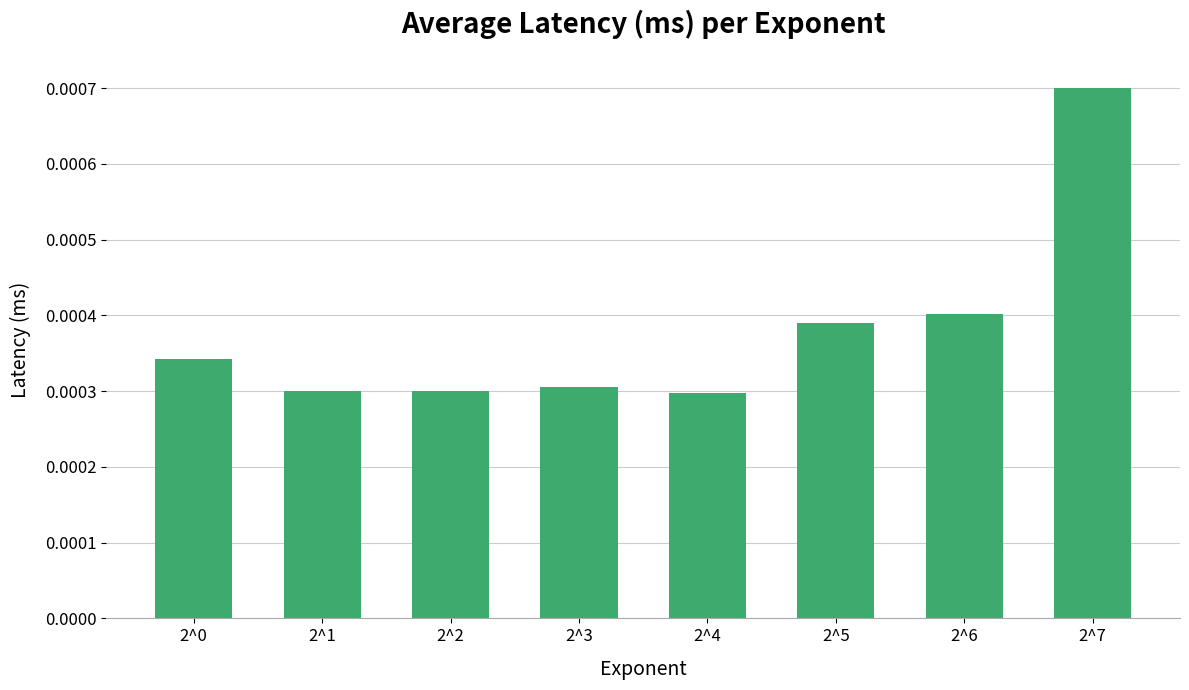

How many values are between 0 and 1?

8